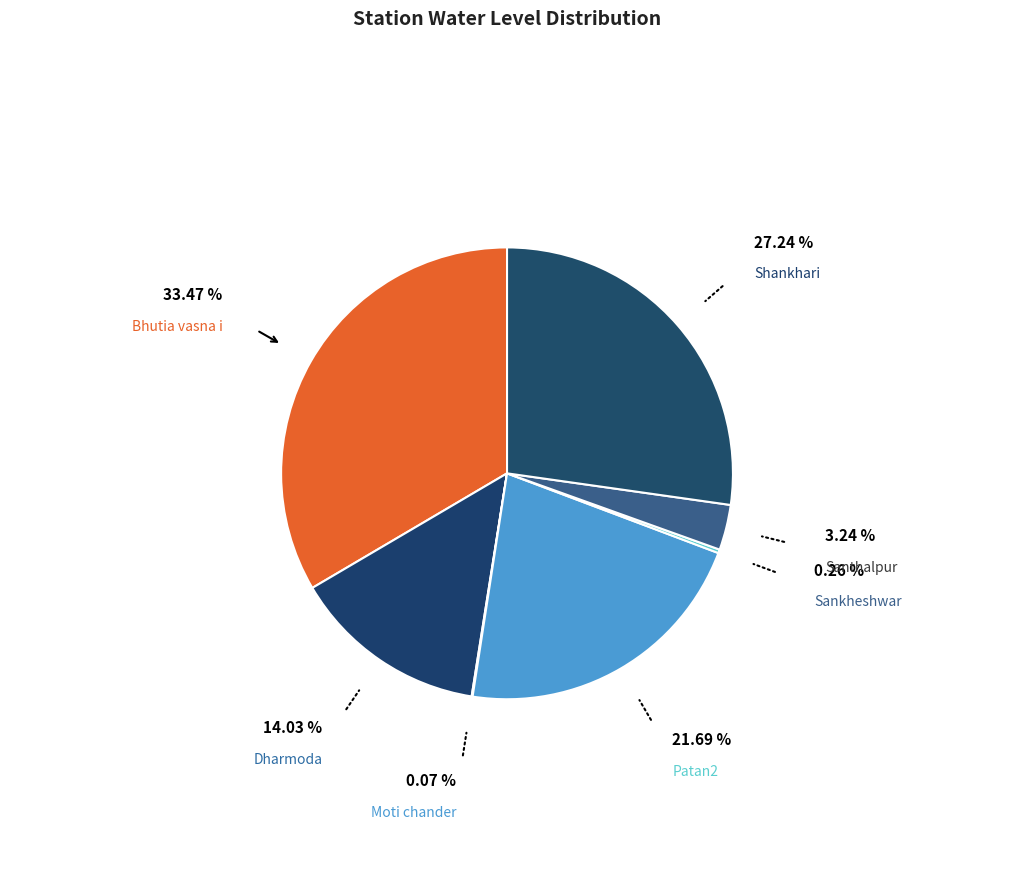

Which slice is the smallest?

Moti chander